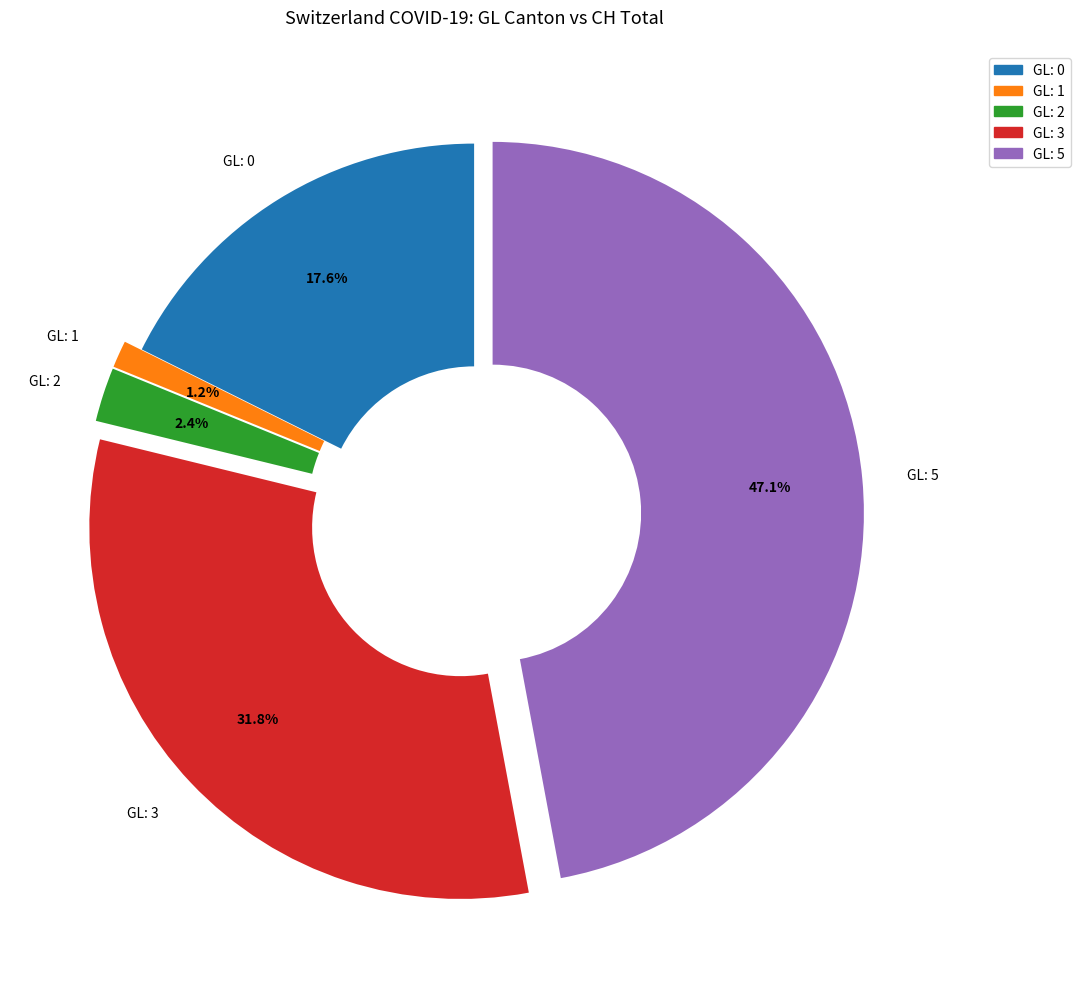

How many segments does this pie chart have?

5